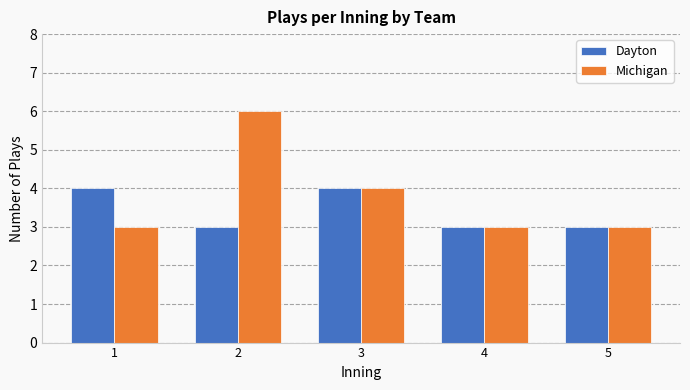

What are all the series names shown in the legend?

Dayton, Michigan